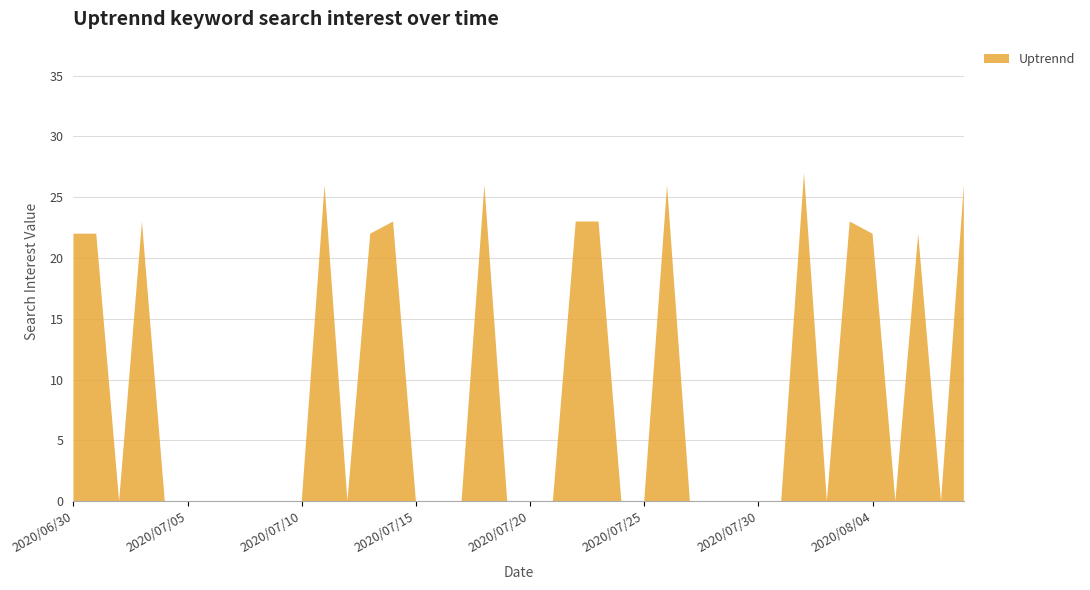

Reading left to right, what are all the values shown in this chart?

22	22	0	23	0	0	0	0	0	0	0	26	0	22	23	0	0	0	26	0	0	0	23	23	0	0	26	0	0	0	0	0	27	0	23	22	0	22	0	26